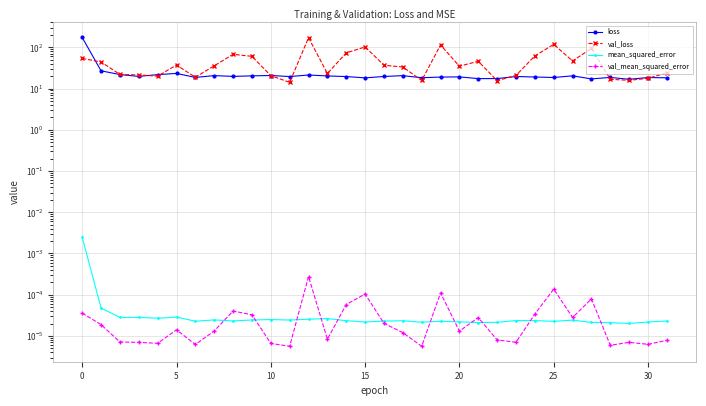

The value of val_mean_squared_error at 10 is 0.0. True or false?

True